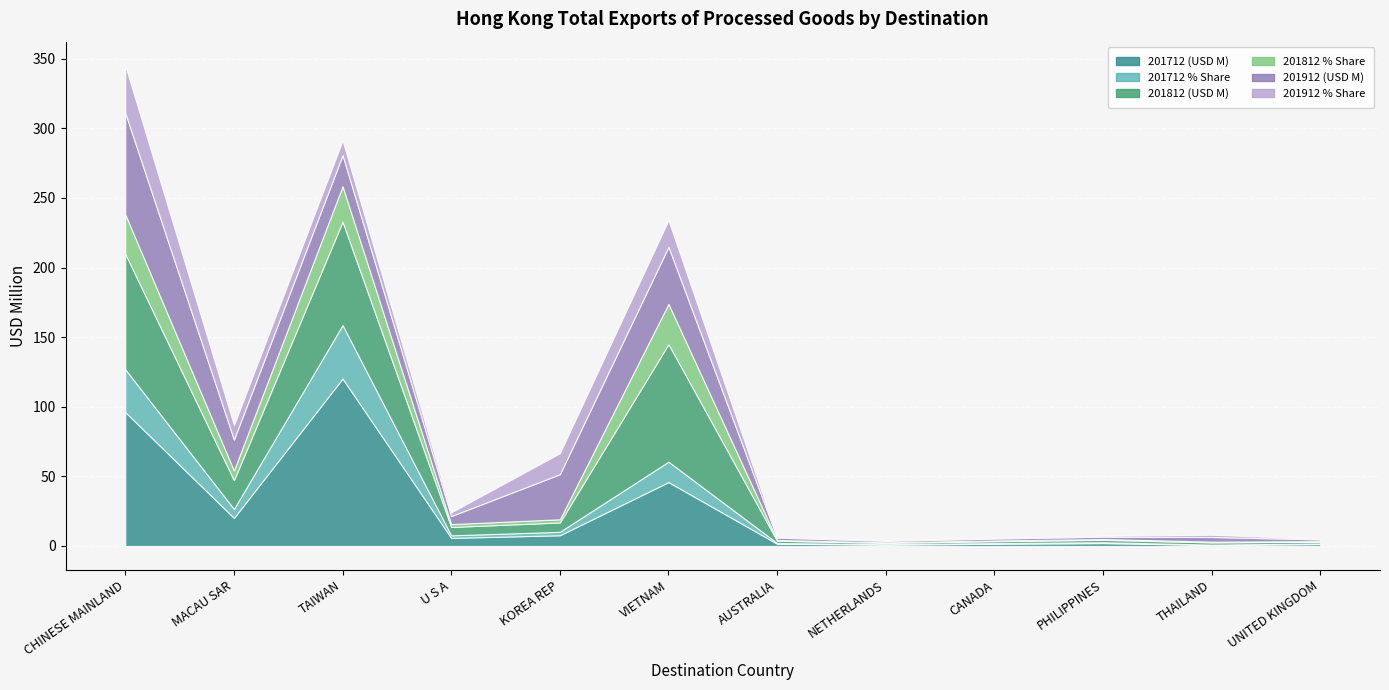

What is the sum of the 201912 % Share values at AUSTRALIA and MACAU SAR?

11.1